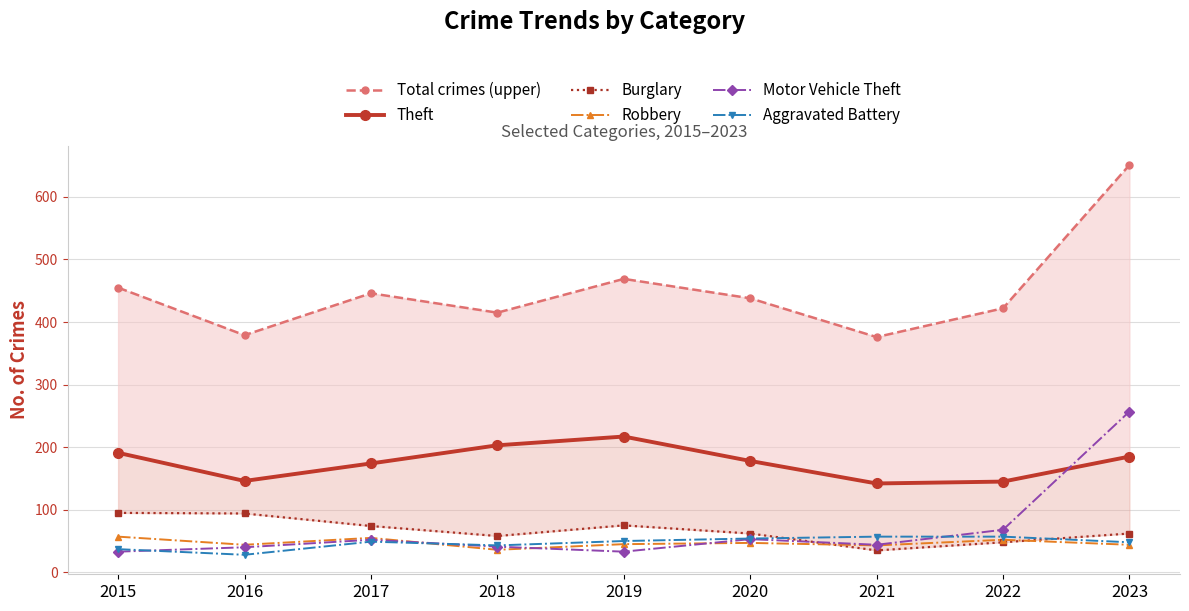

Where is the first local maximum for Robbery?

2017